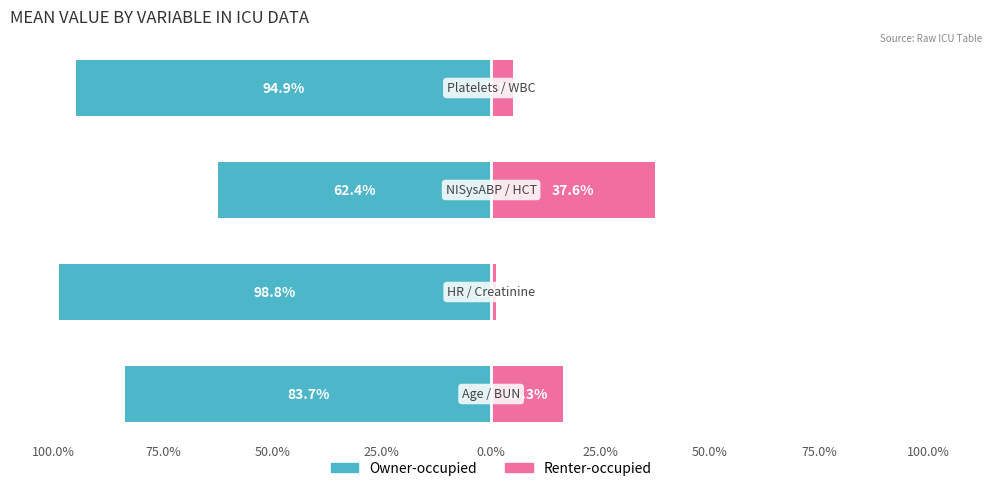

Is it true that Renter-occupied (right var) equals 5.1 at 25.0%?

True